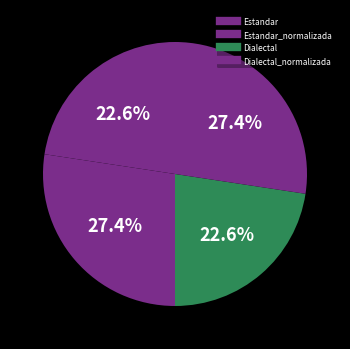

Count the number of slices in the pie.

4